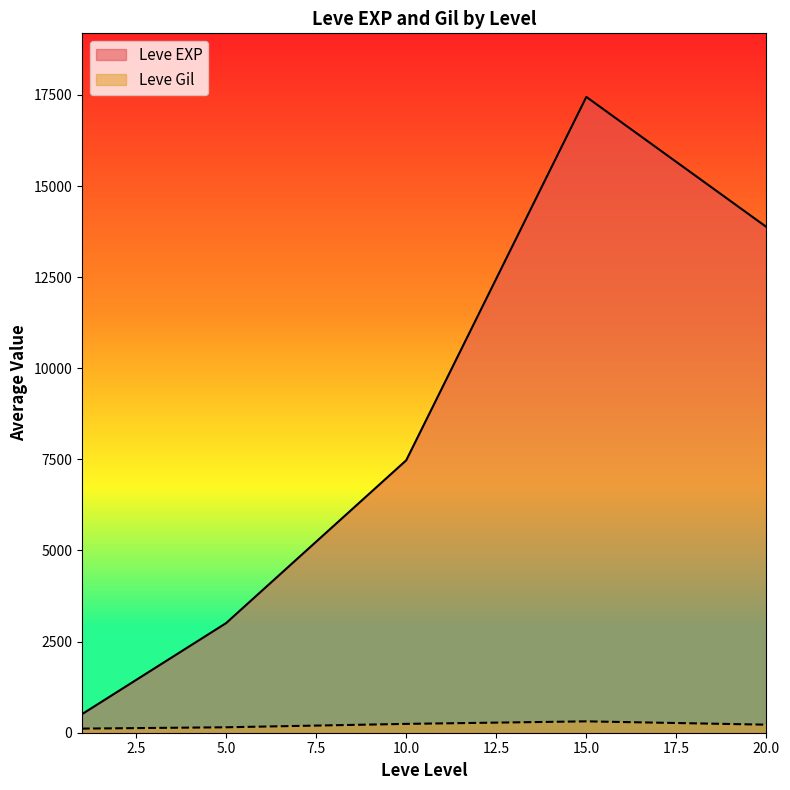

How many lines are shown in the chart?

2